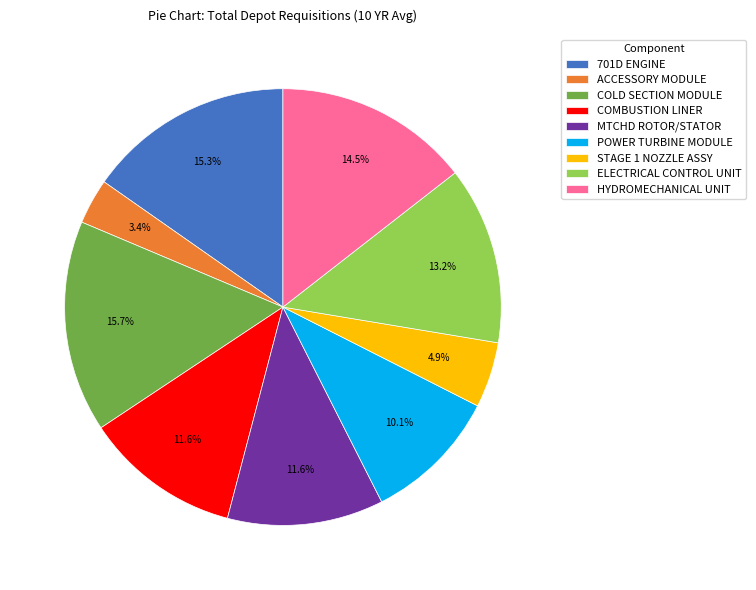

Which slice is the smallest?

ACCESSORY MODULE